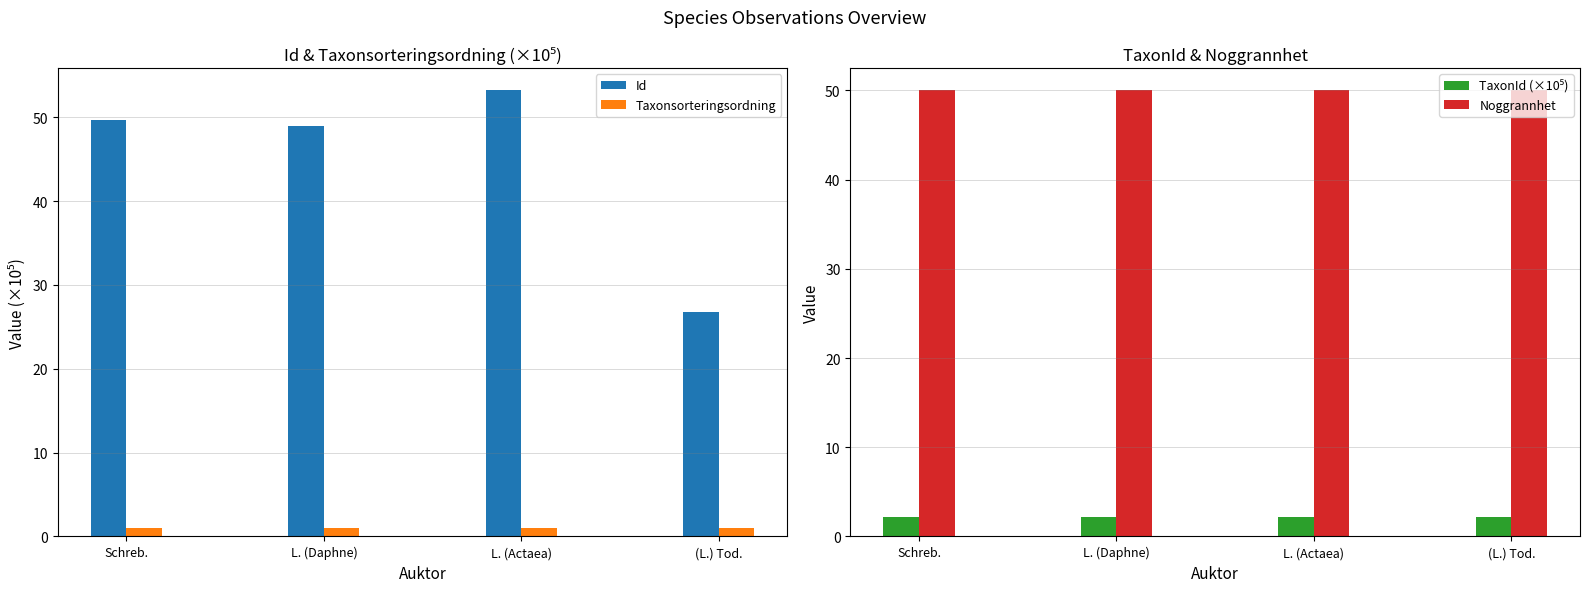

How many groups of bars are there?

4